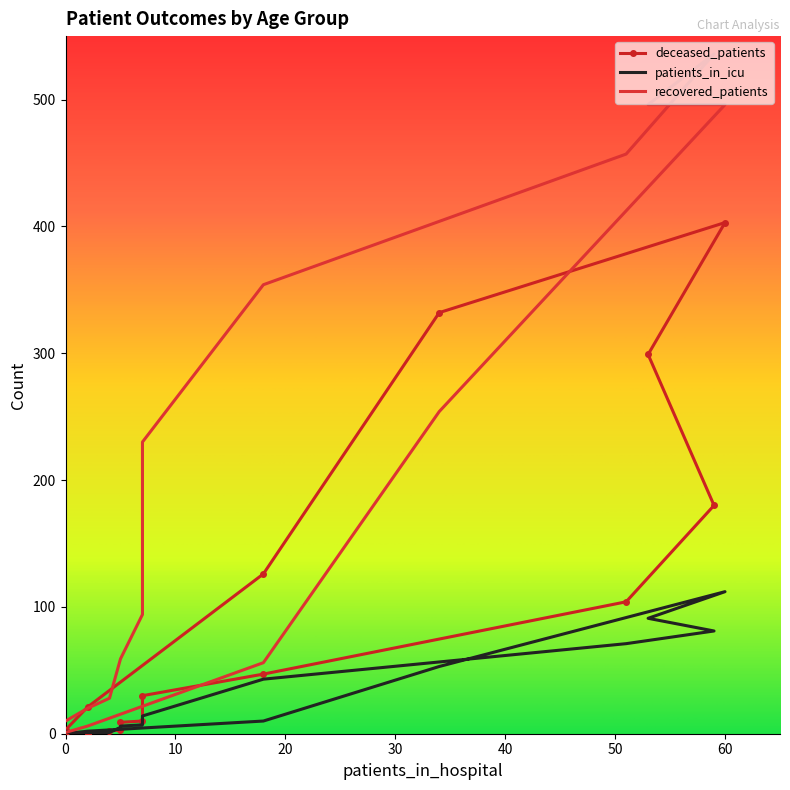

How many interior local valleys does the deceased_patients series have?

1